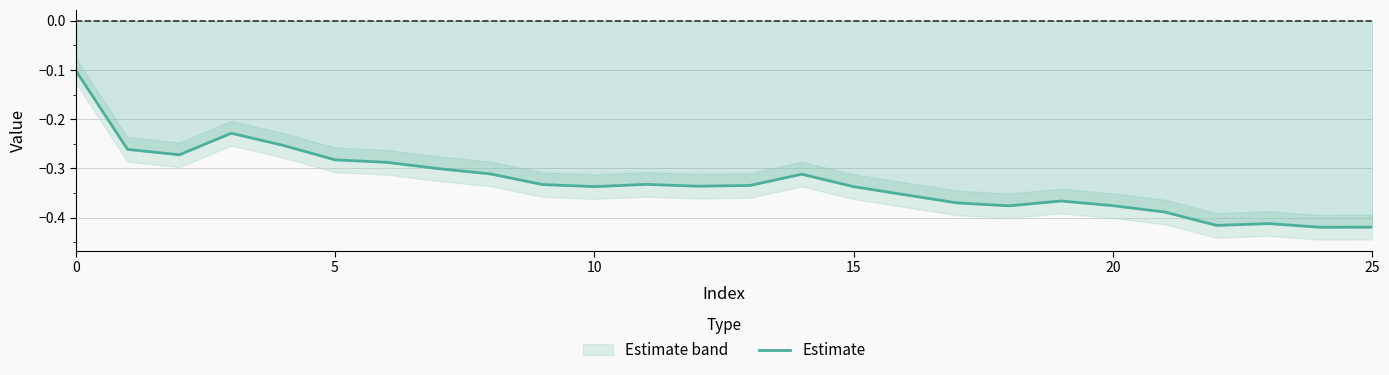

The Estimate series shows -0.6 at 20. True or false?

False